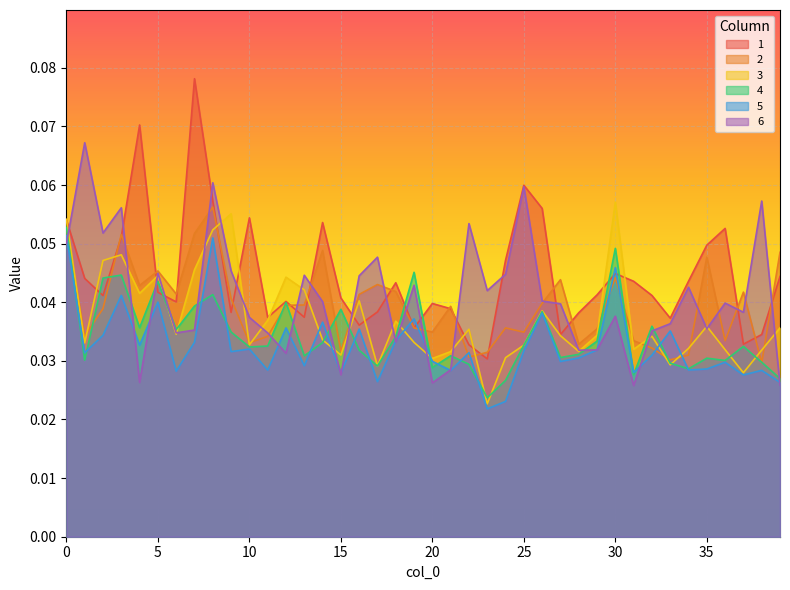

At which category is the sum across all series the highest?

8